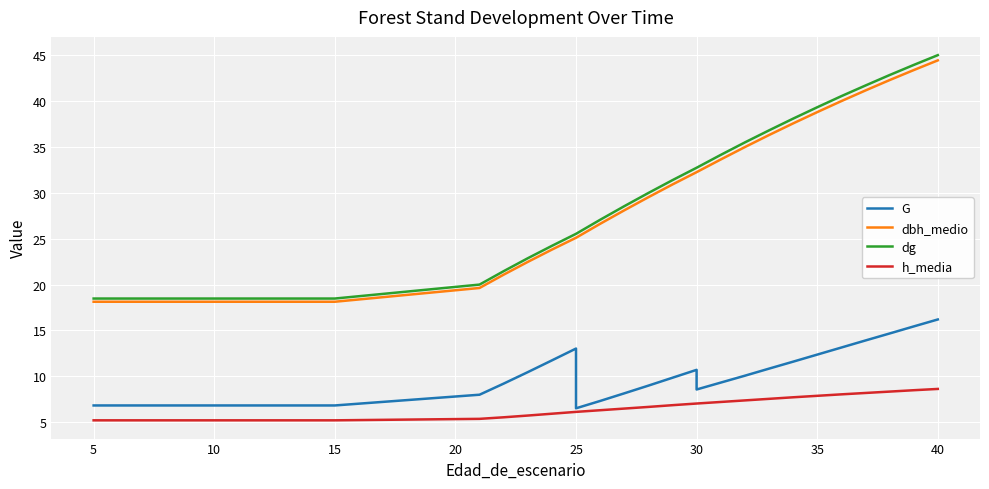

True or false: dg has more than 2 points higher than both neighbors.

False